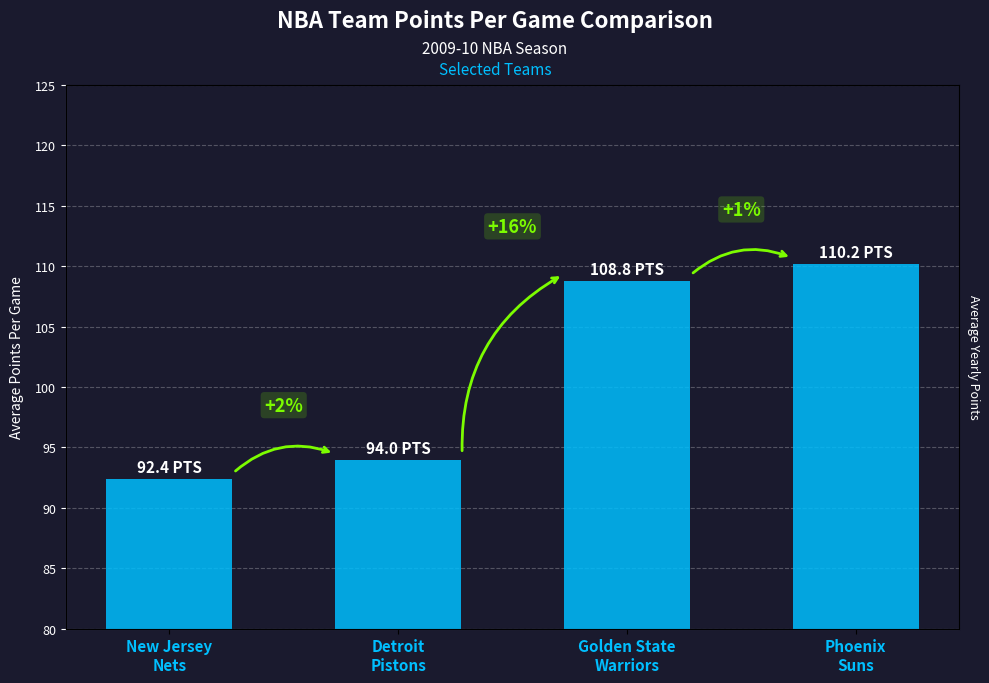

Is it true that the value at Phoenix
Suns is 110.2?

True